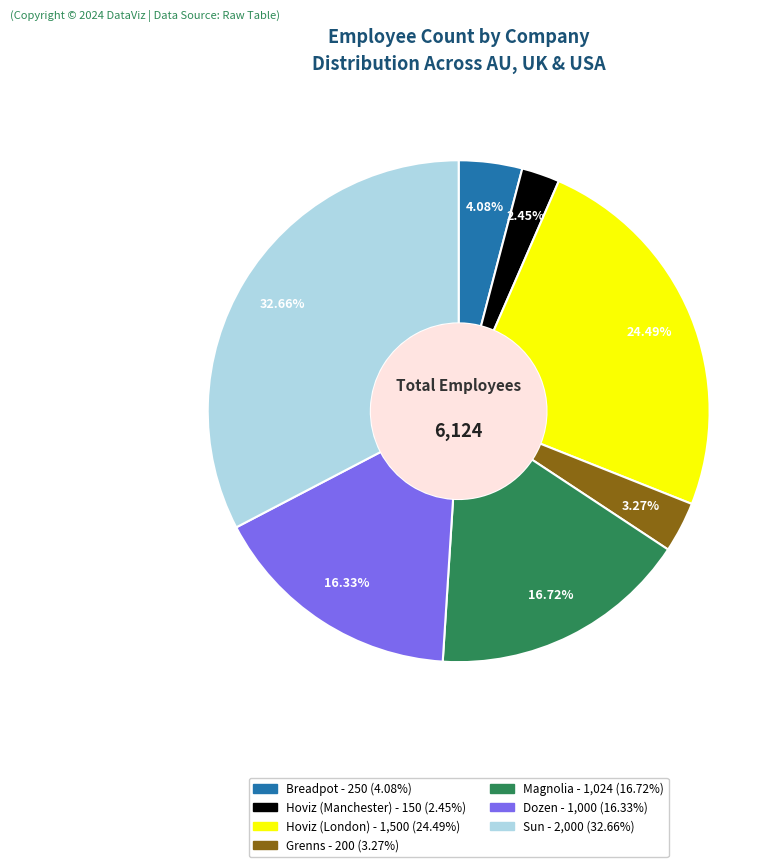

What is the ratio of the value at Breadpot to the value at Magnolia?

0.2